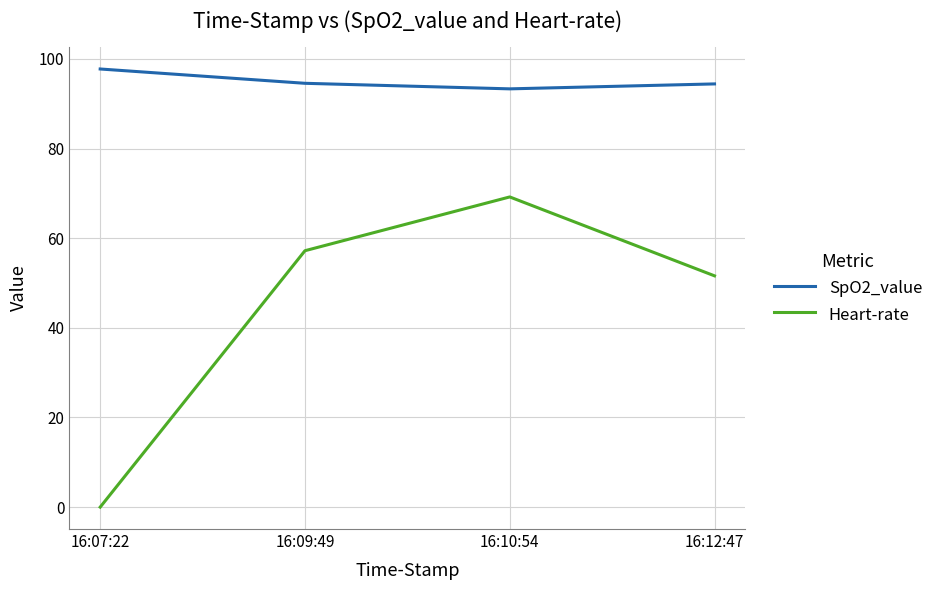

True or false: Heart-rate has more than 1 points higher than both neighbors.

False